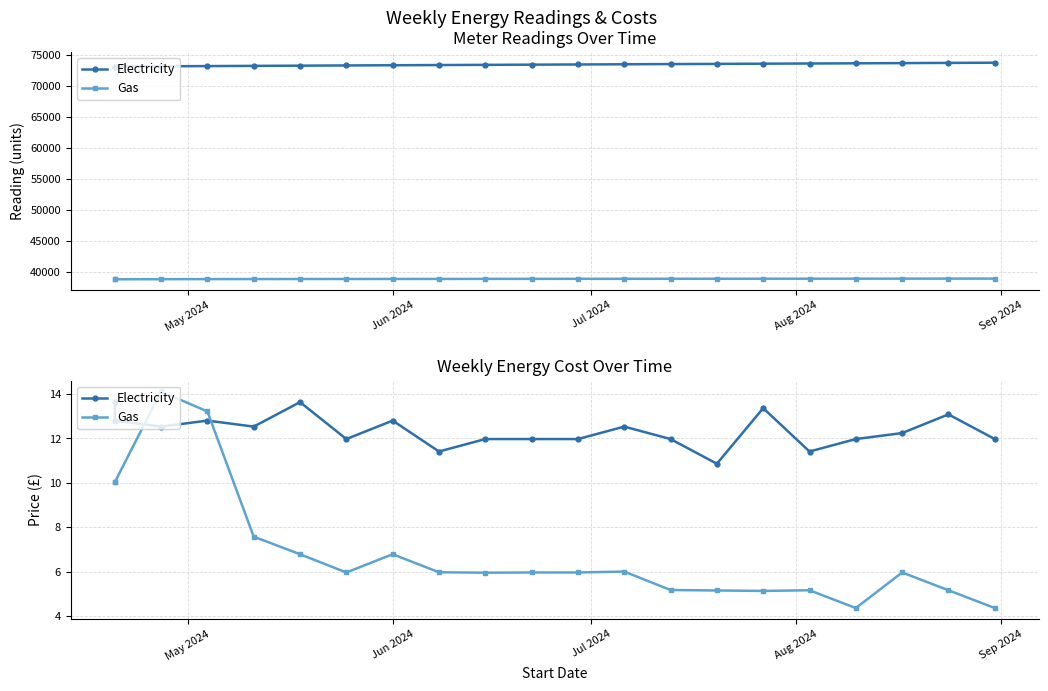

Is the value of Electricity at 5 greater than the value of Gas at 9?

Yes